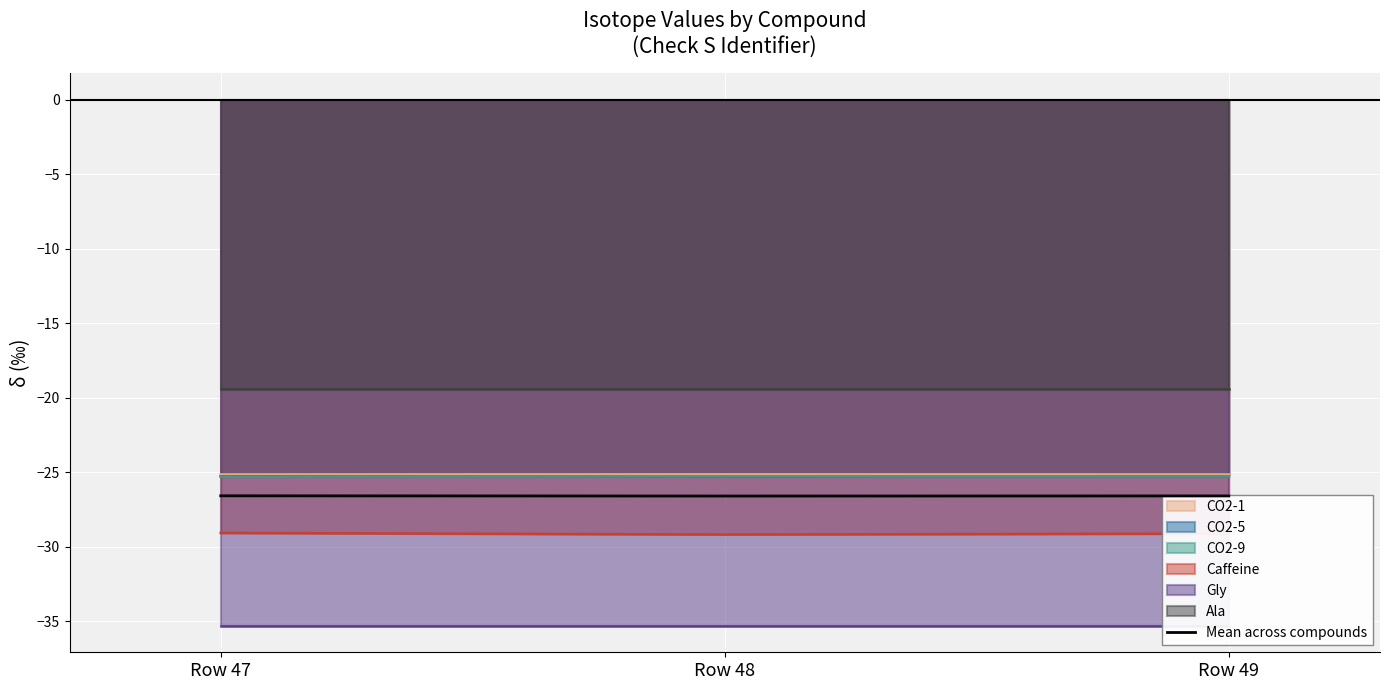

True or false: Mean across compounds has a value of -26.6 at Row 48.

True